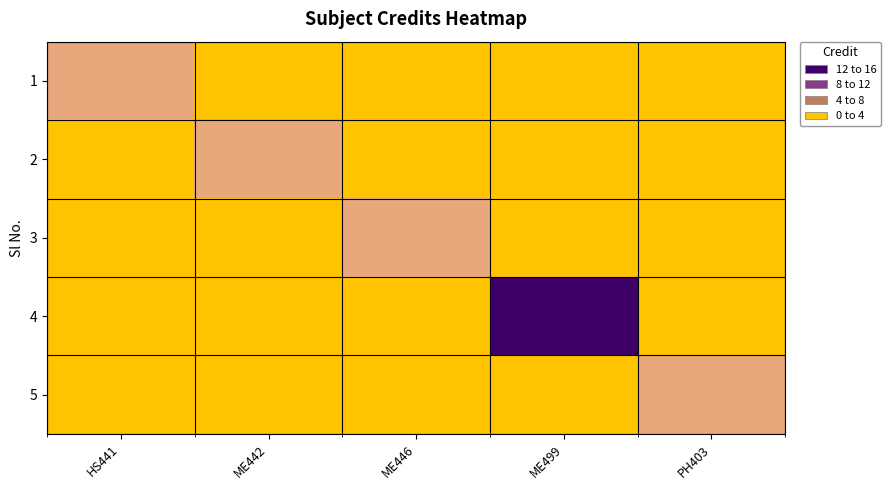

At which category is the sum across all series the highest?

ME499